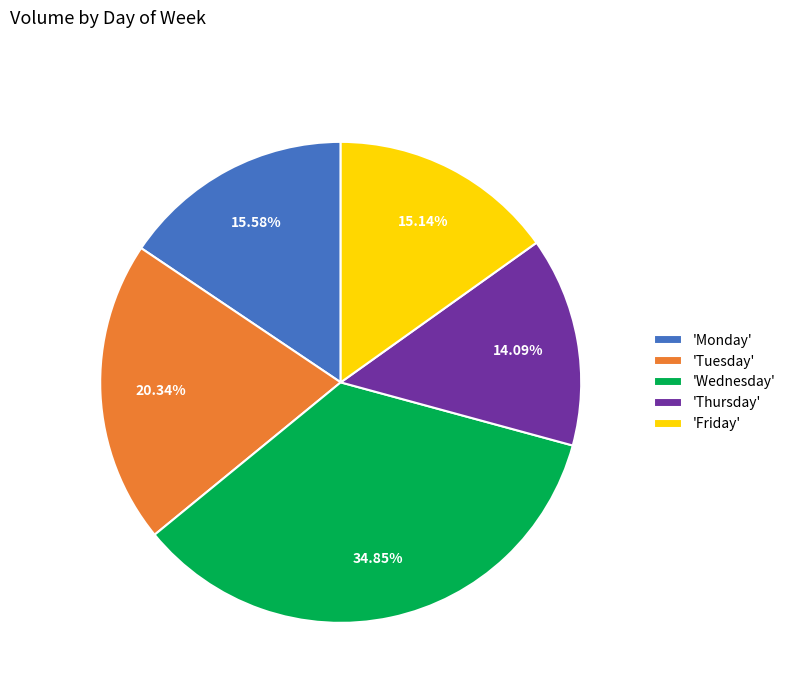

Which slice is the largest?

'Wednesday'